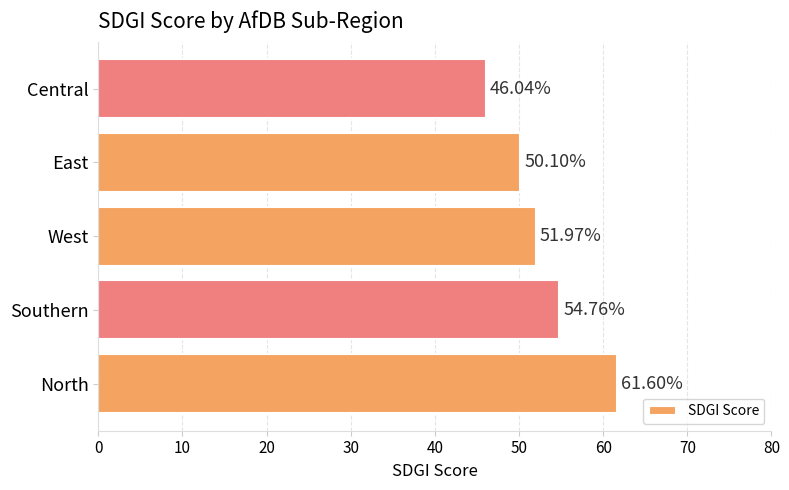

Rank the categories by value from highest to lowest.

North, Southern, West, East, Central